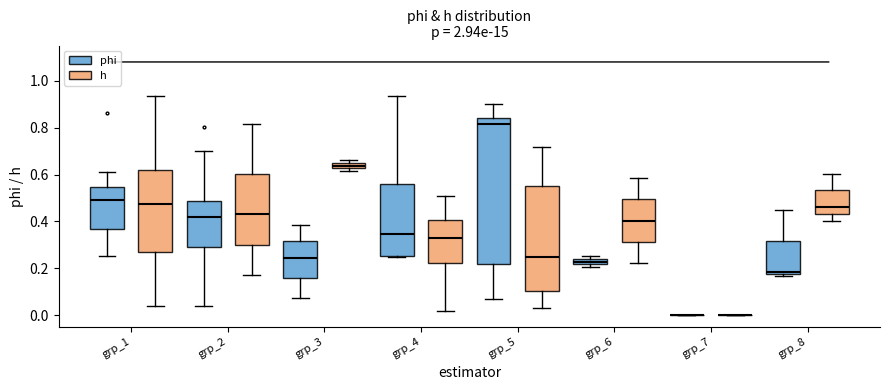

Where is the upper edge of the box for grp_1 (h) on the y-axis? The values are not printed on the chart, so give them approximately, as read against the axis.

0.62